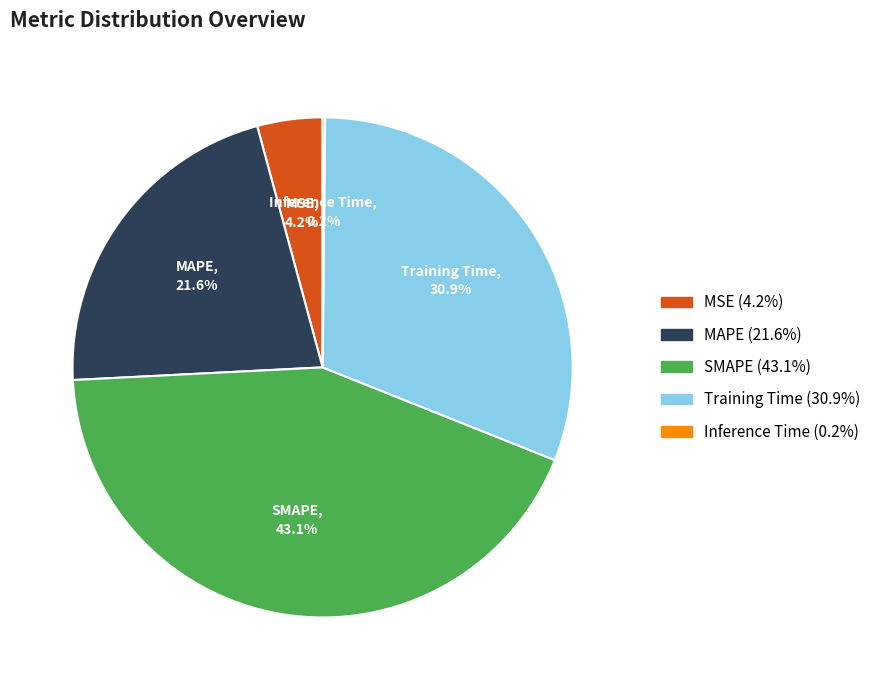

Is there a majority slice in this chart?

No